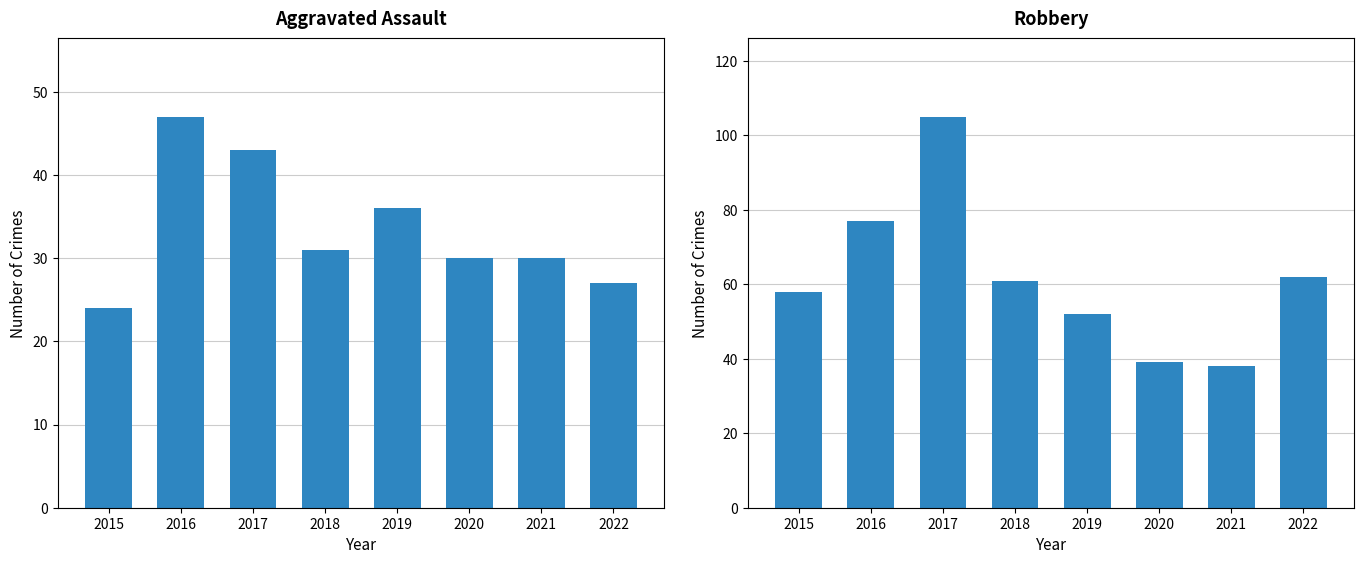

Count the number of data series in this chart.

2